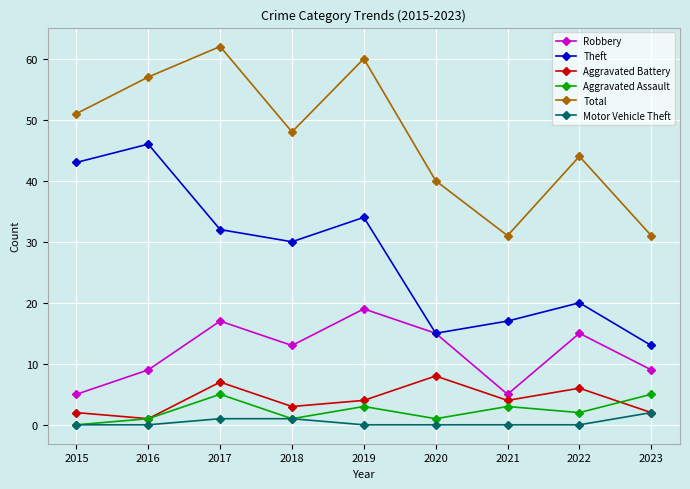

The Motor Vehicle Theft series shows 0 at 2015. True or false?

True